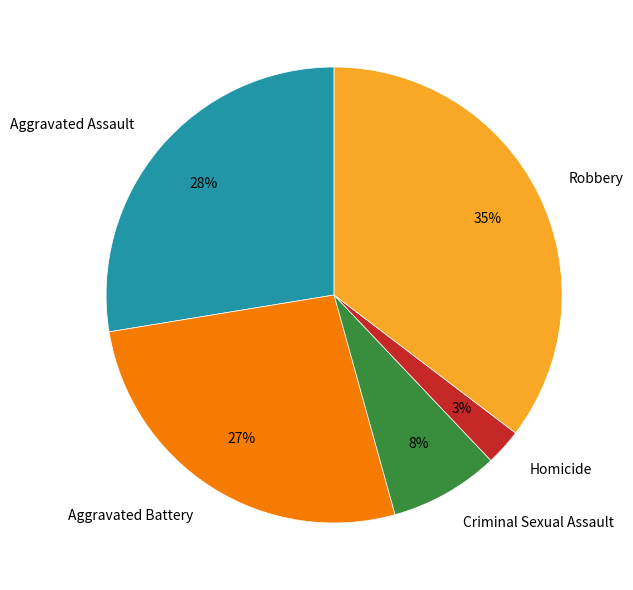

Is Aggravated Assault the majority of the pie?

No